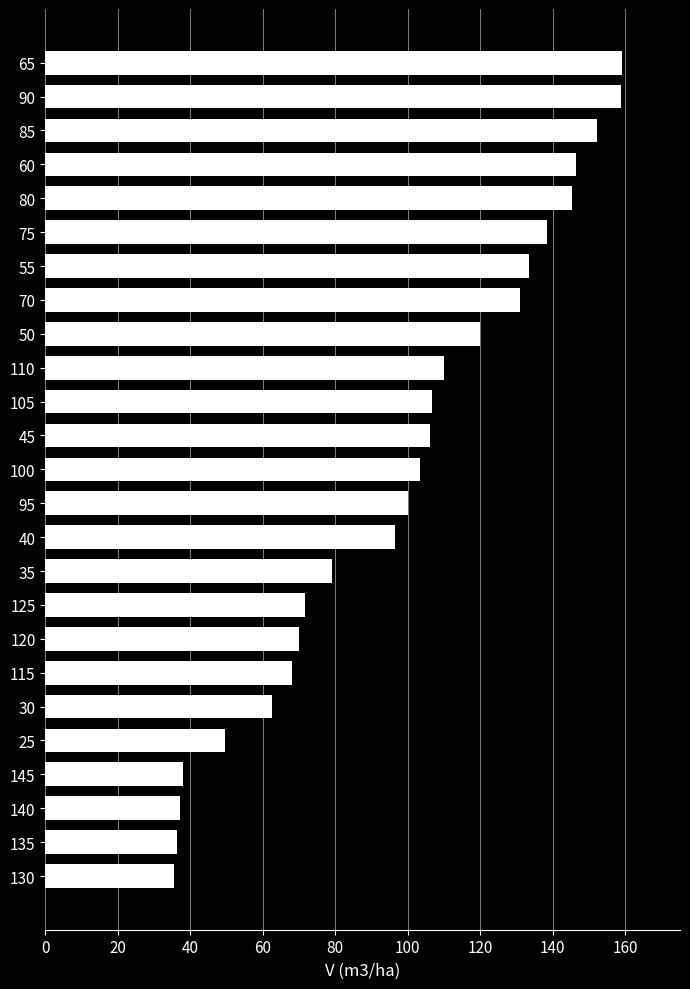

Count the number of values greater than 103.

13